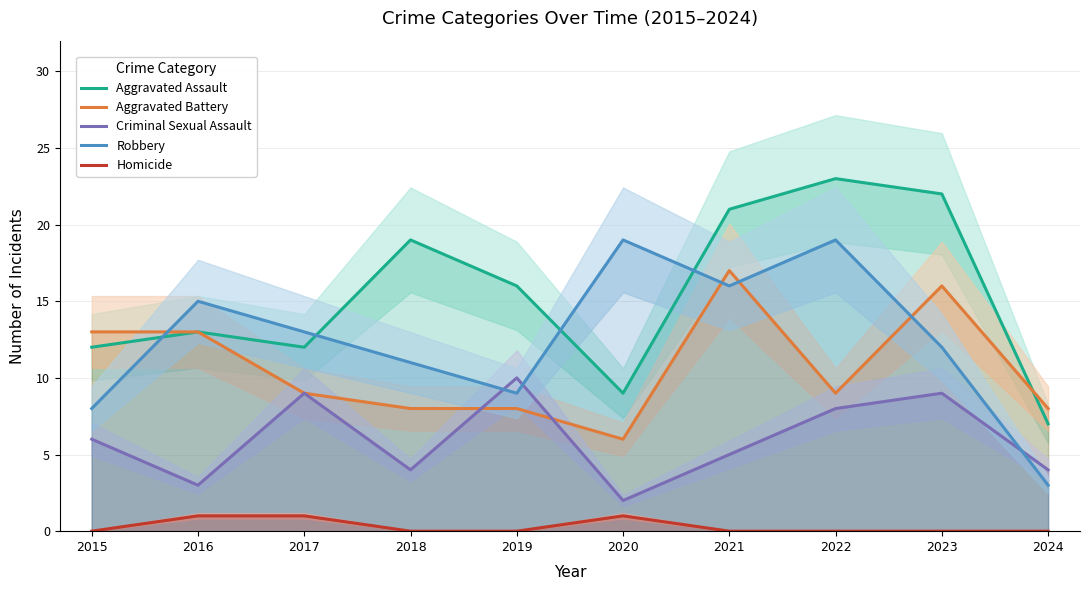

What are all the series names shown in the legend?

Aggravated Assault, Aggravated Battery, Criminal Sexual Assault, Robbery, Homicide